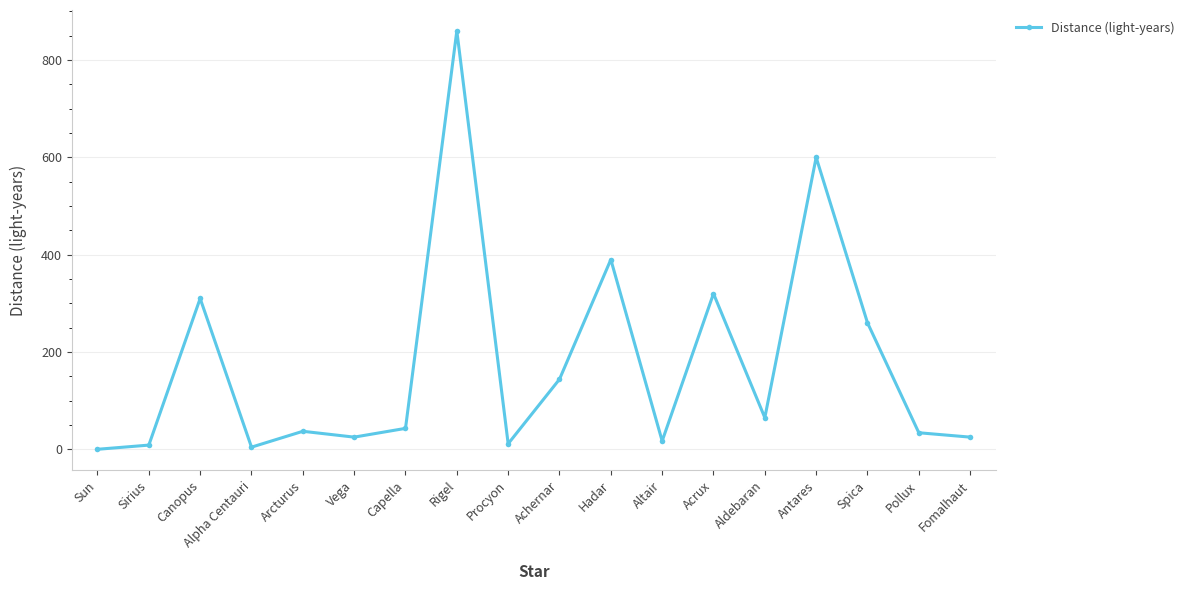

Approximately how many times larger is the value at Fomalhaut compared to Altair?

1.5